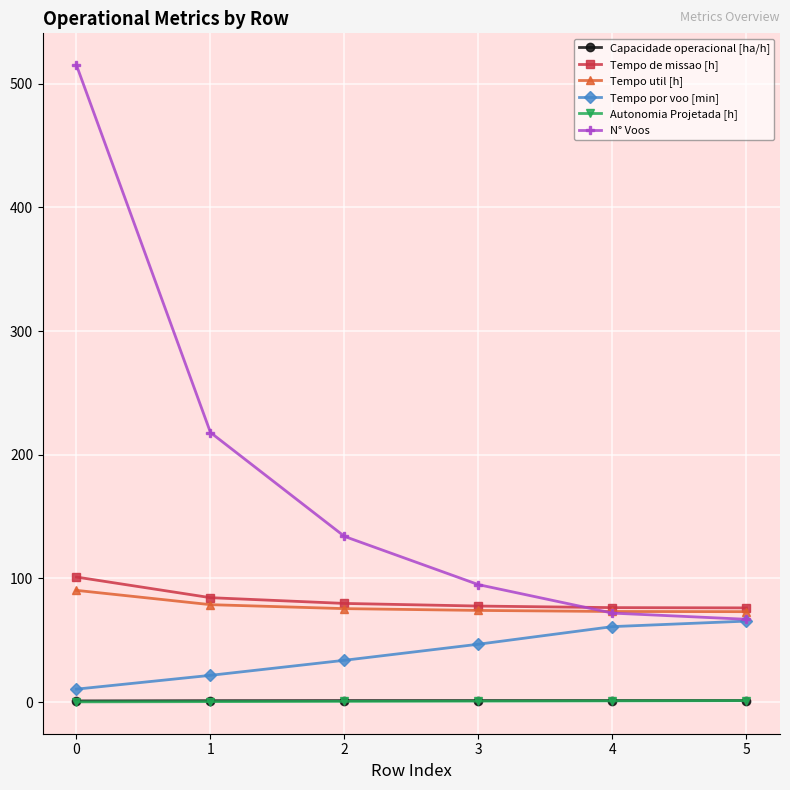

The Tempo por voo [min] series shows 12.0 at 3. True or false?

False